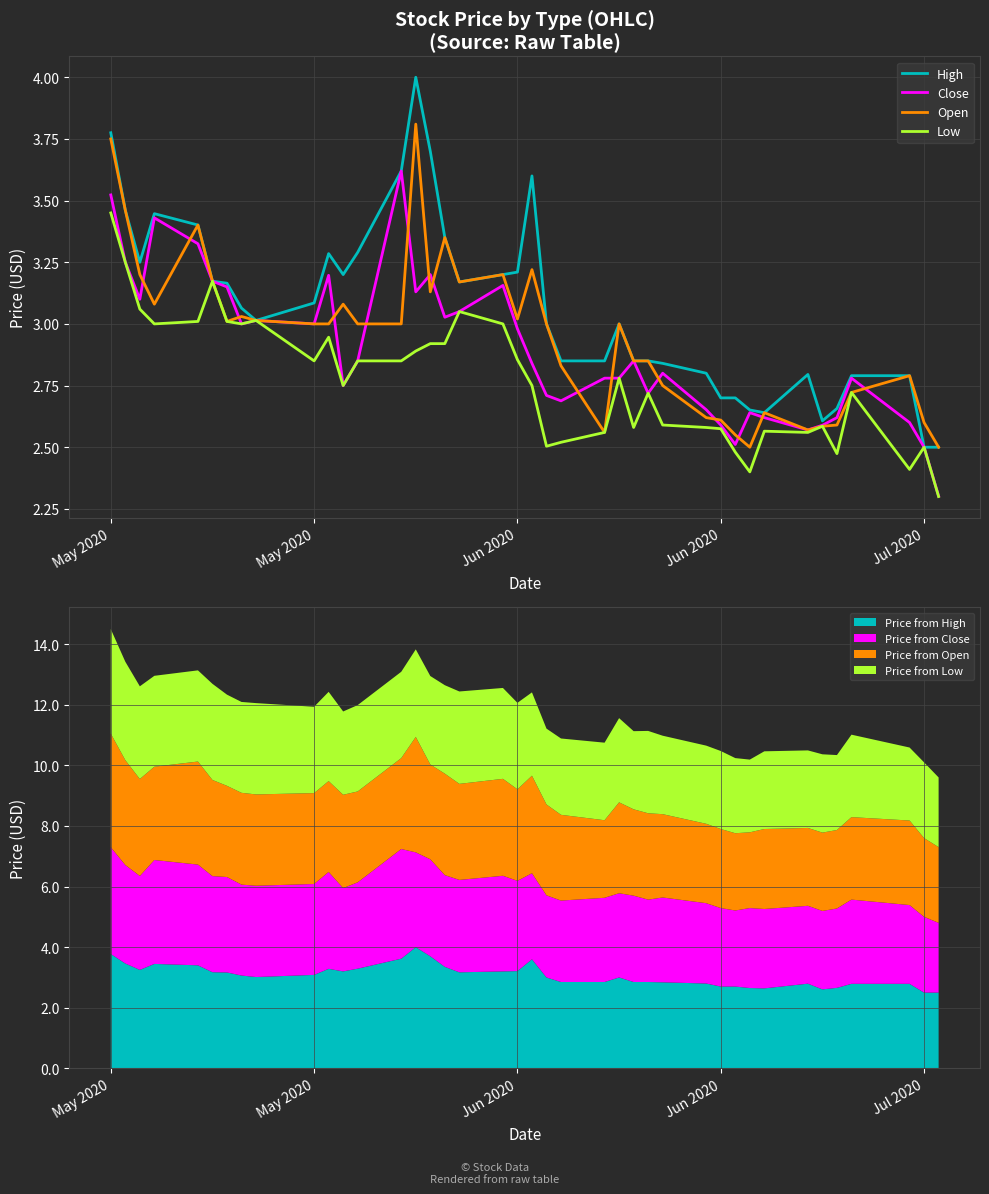

What is the greatest value displayed?

4.0